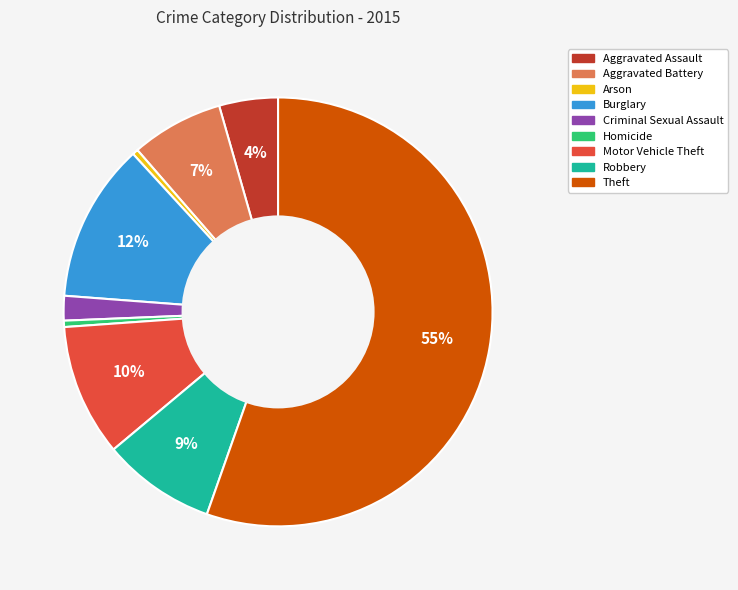

Between Robbery and Criminal Sexual Assault, which is larger?

Robbery